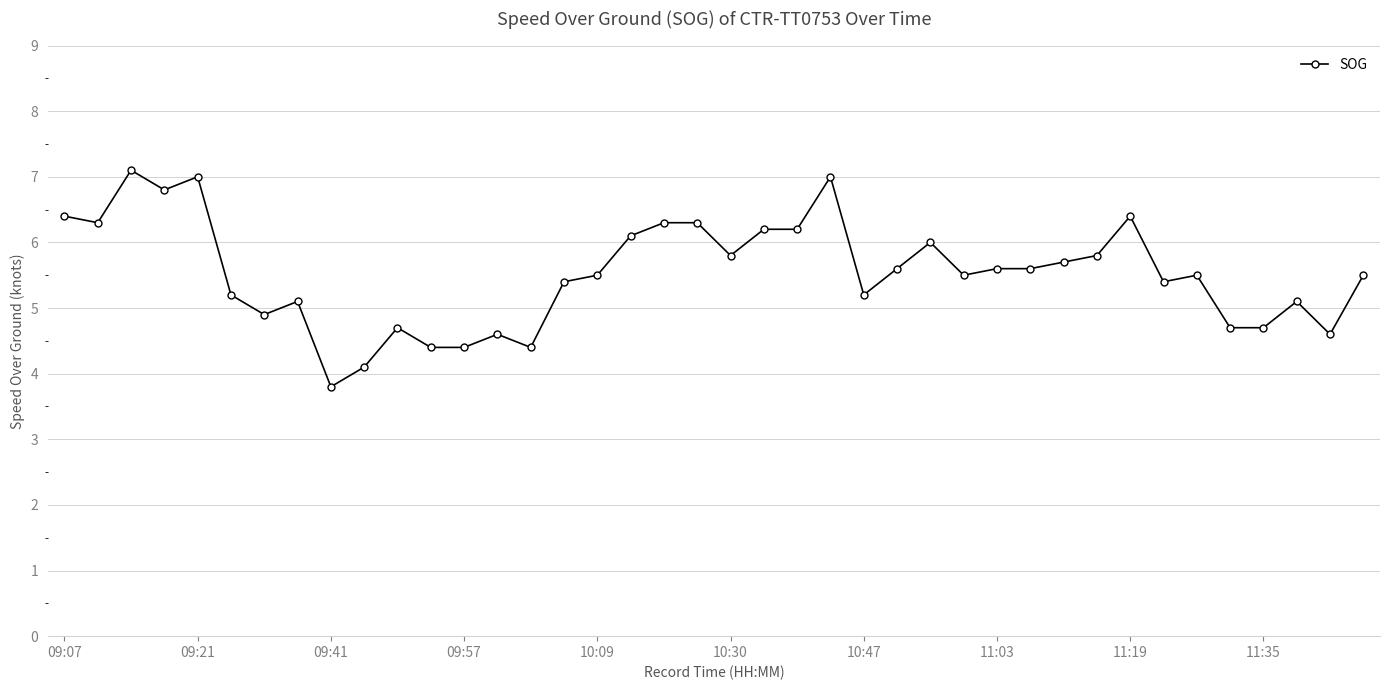

True or false: the data has more than 2 interior local peaks.

True